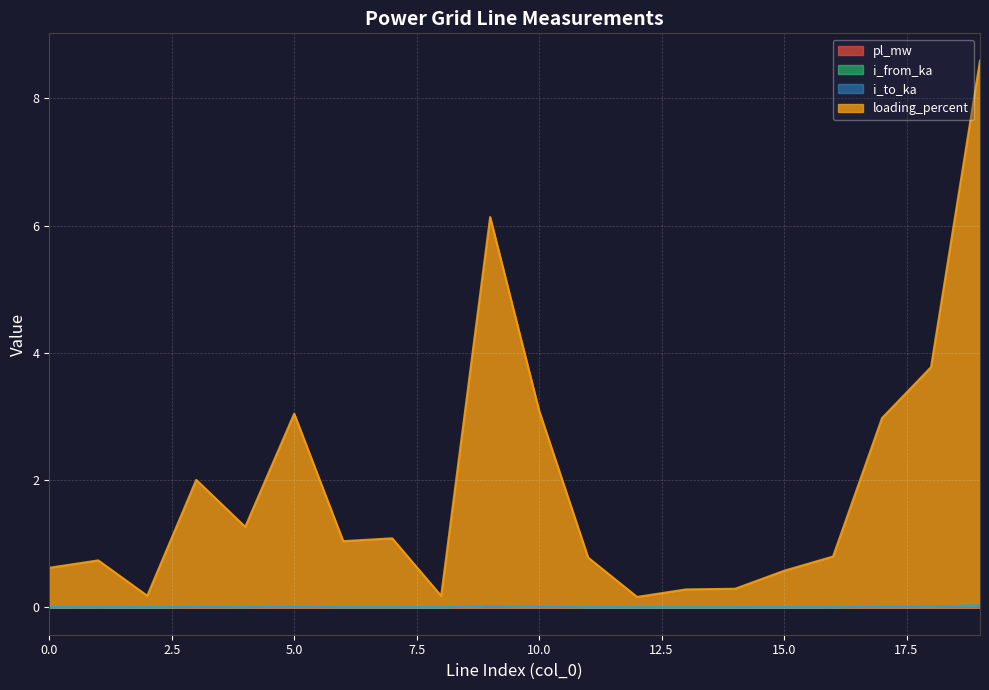

What is the total value across all series at 19?

8.7